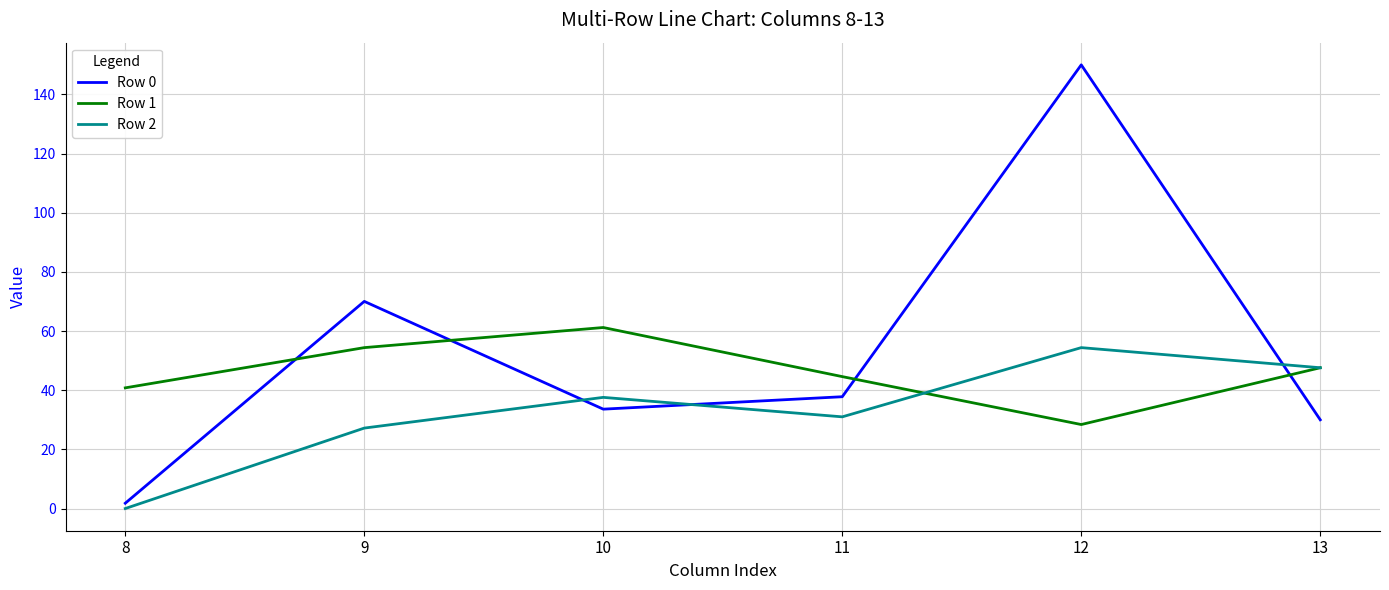

Reading left to right, transcribe all the data shown in this chart.

Row 0: 1.8	70.0	33.6	37.8	150.0	30.0
Row 1: 40.8	54.4	61.2	44.6	28.4	47.6
Row 2: 0.0	27.2	37.6	31.0	54.4	47.6